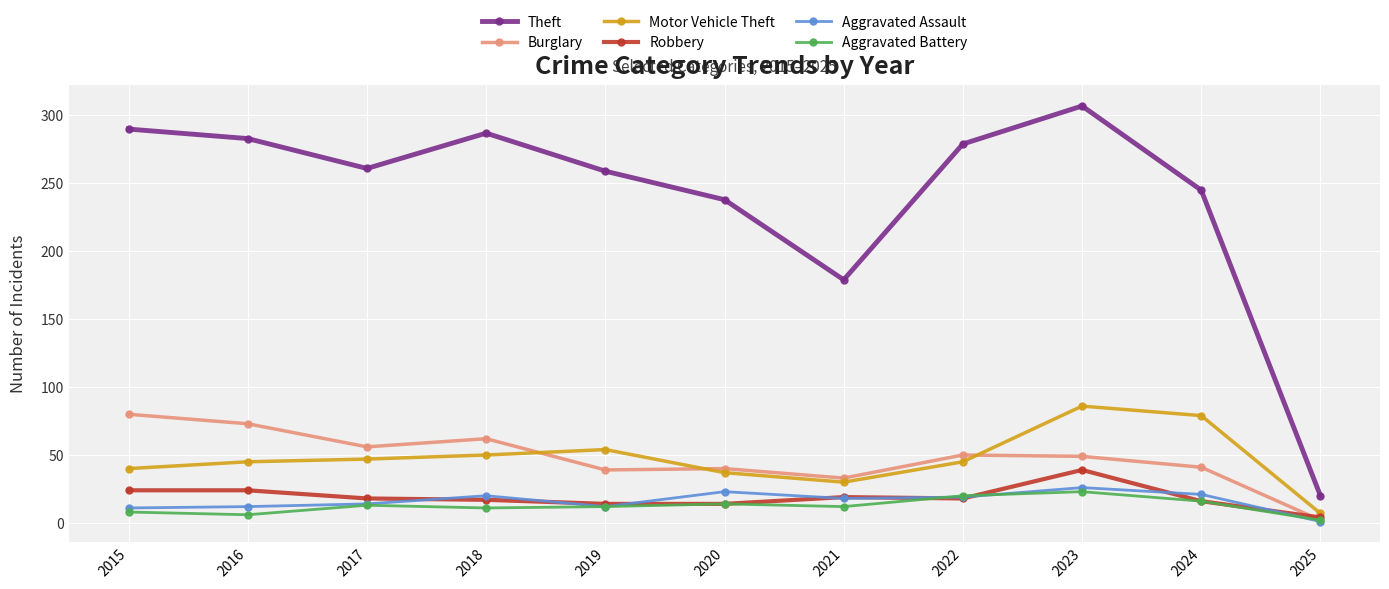

True or false: Theft and Burglary intersect in this chart.

False